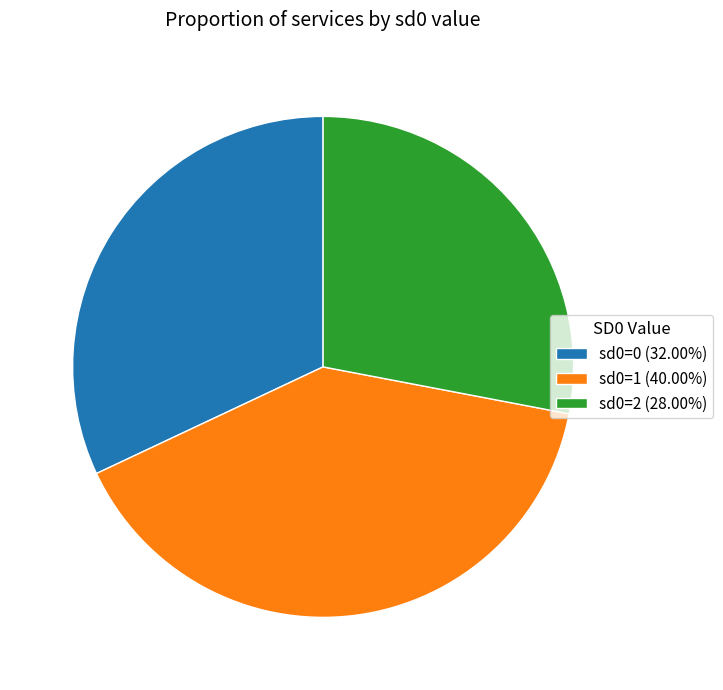

Which category has the biggest portion of the pie?

sd0=1